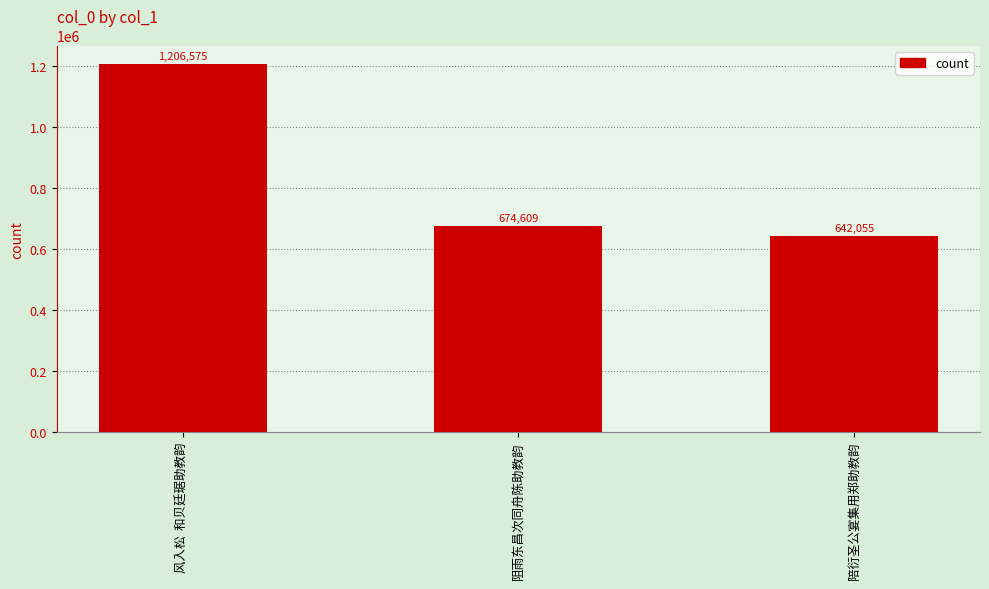

Approximately how many times larger is the value at 陪衍圣公宴集用郑助教韵 compared to 阻雨东昌次同舟陈助教韵?

1.0